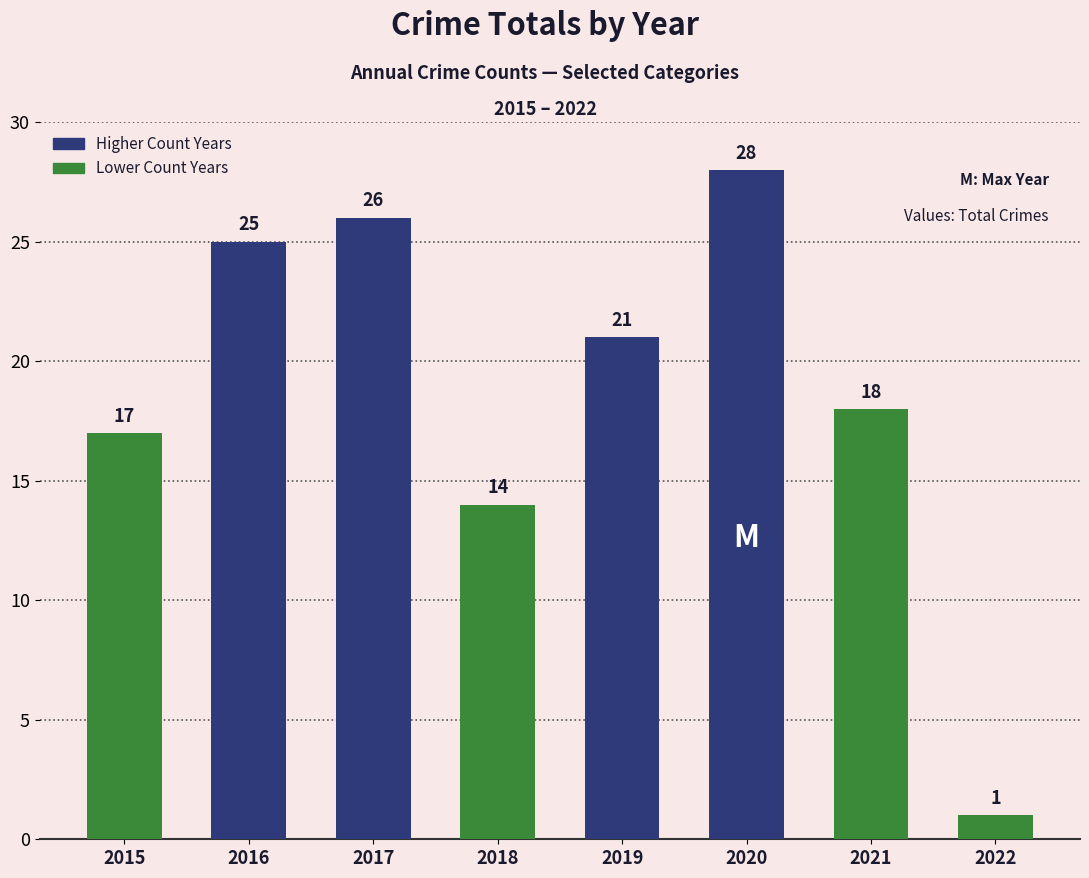

Where does the data first go above 21?

2016